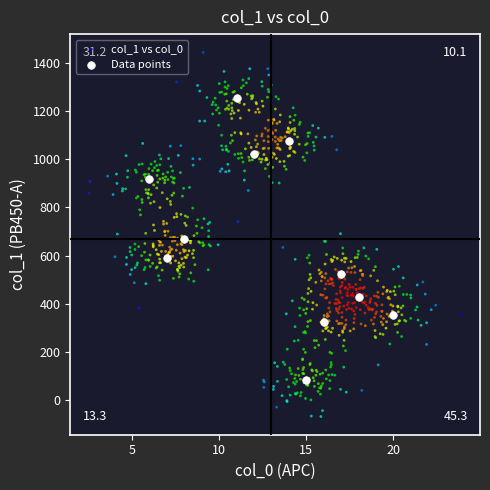

Which series contains the lowest Y value?

col_1 vs col_0